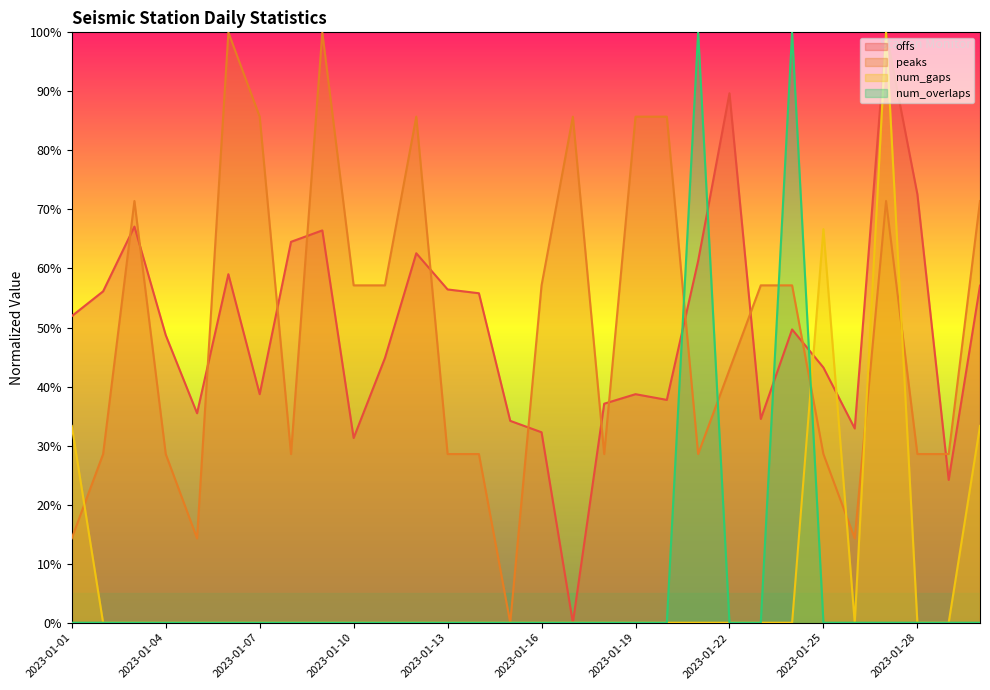

At which category does peaks reach its first local valley?

2023-01-05